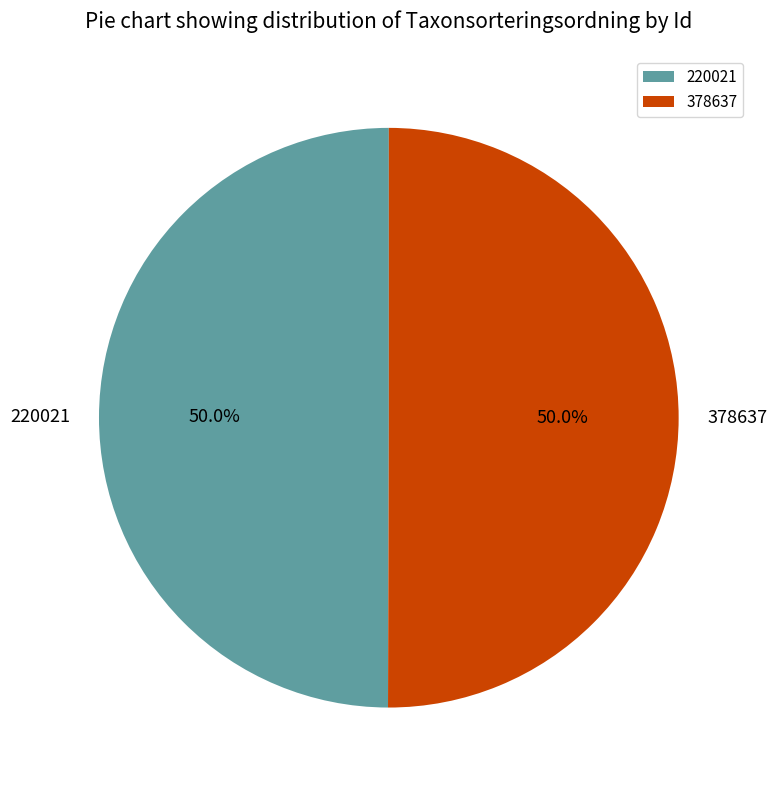

Combined, what portion of the pie is 220021 and 378637?

100.0%